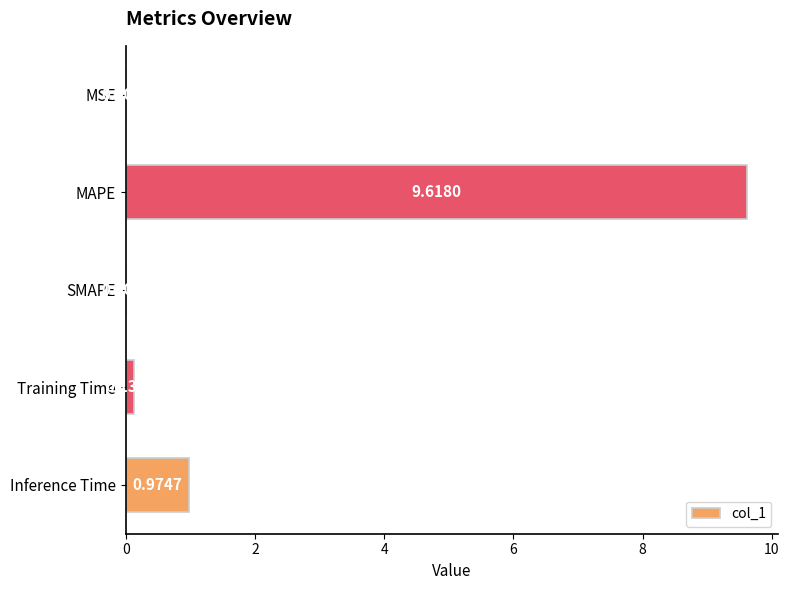

What is the sum of all values?

10.7